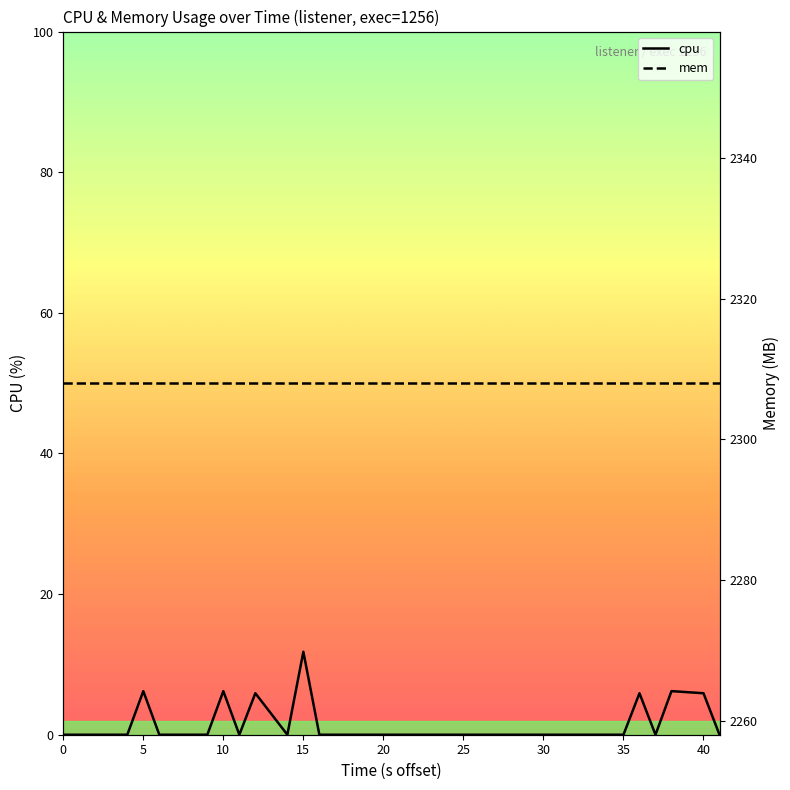

What is the average value of the cpu series?

1.2